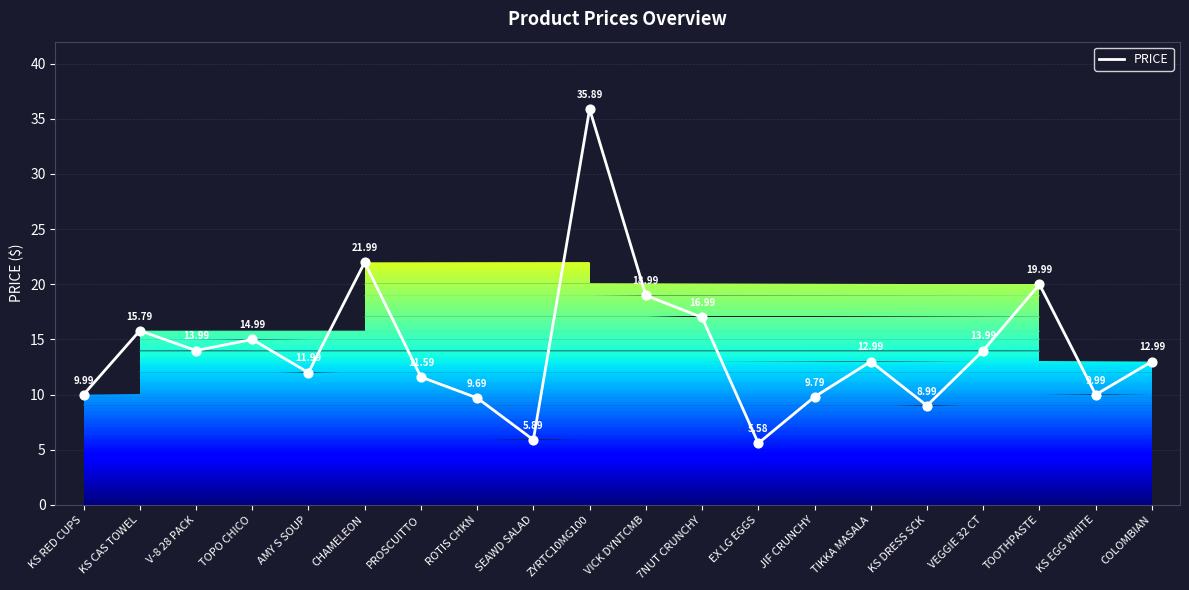

Which has a higher value, ROTIS CHKN or TOOTHPASTE?

TOOTHPASTE